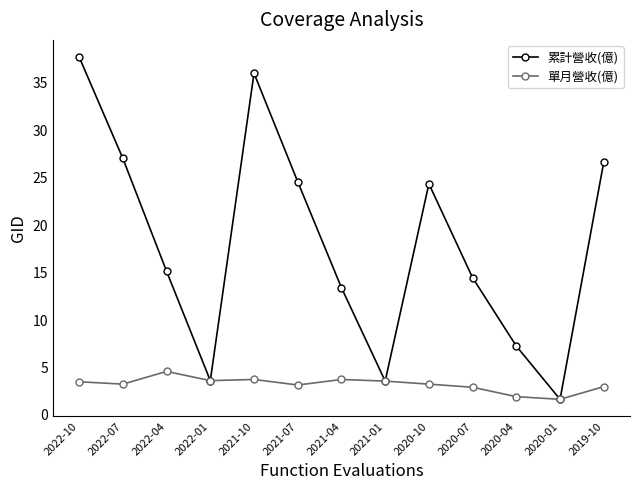

What is the greatest value displayed?

37.7